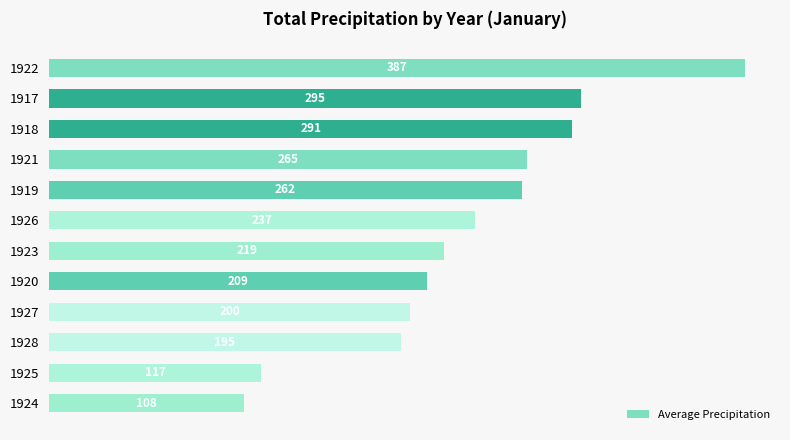

What is the difference between the maximum and minimum values?

278.7